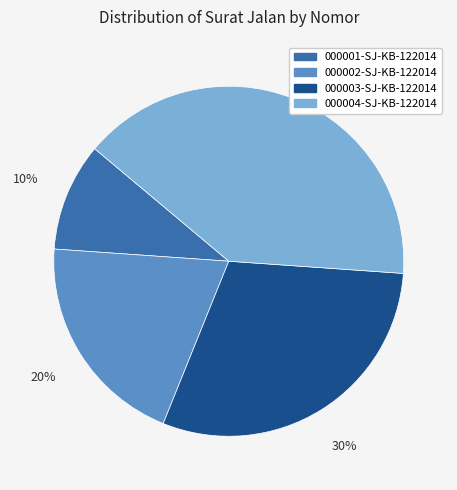

To the nearest percent, what portion does 000004-SJ-KB-122014 represent?

40%